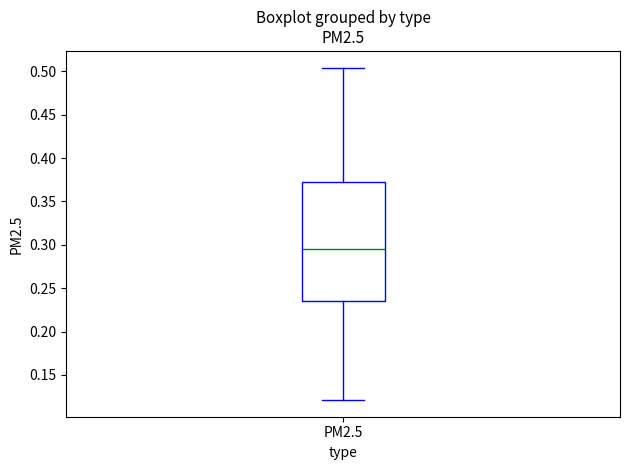

Read this box plot against the y-axis: the position of the median line, the range covered by the box, and the ends of both whiskers. The values are not printed on the chart, so give them approximately, as read against the axis.

median 0.295, box 0.235 to 0.375, whiskers 0.120 to 0.505